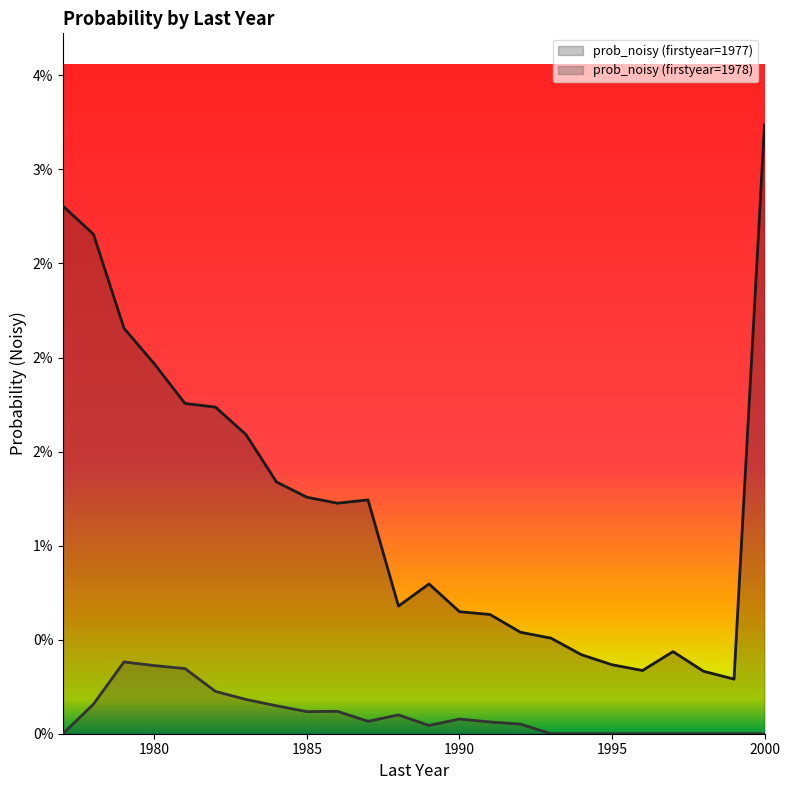

True or false: prob_noisy (firstyear=1977) and prob_noisy (firstyear=1978) cross at least once.

False